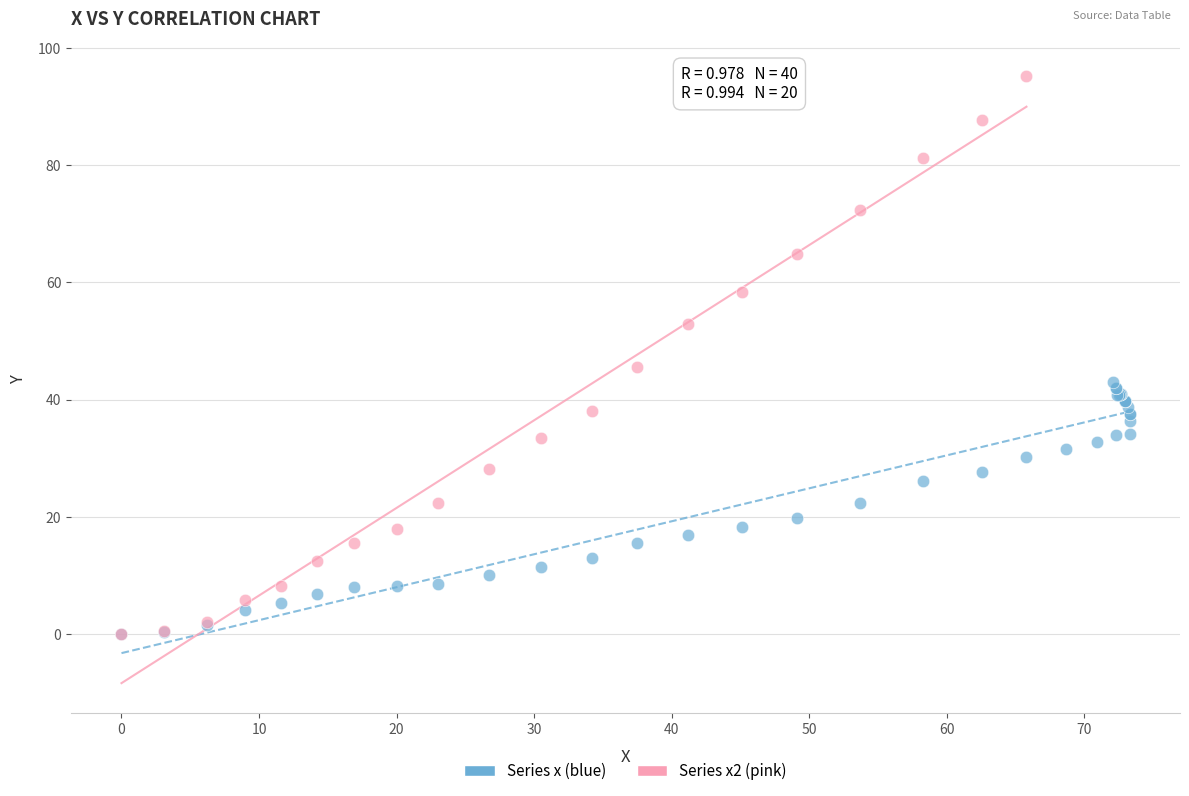

Which series contains the highest Y value?

Series x2 (pink)